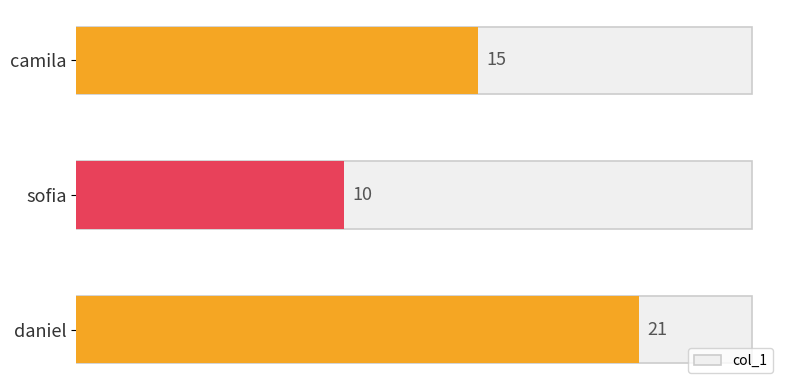

The value at camila is 22. True or false?

False